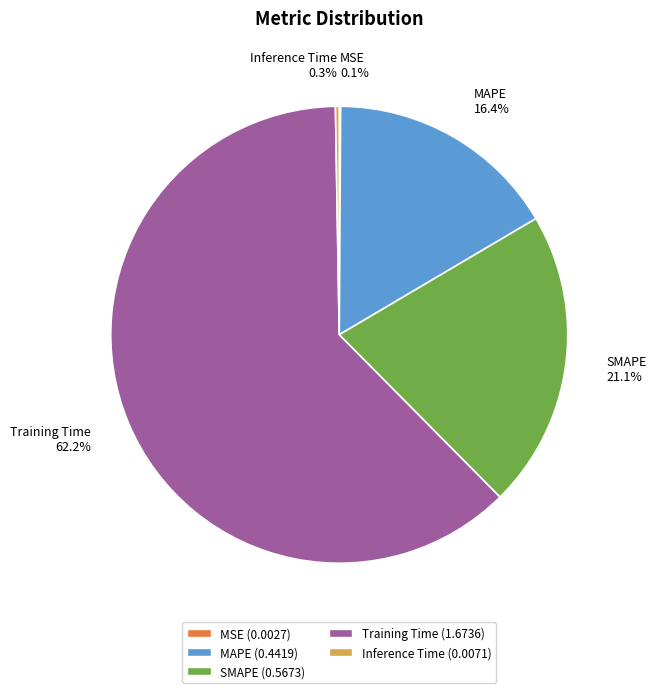

What is the majority slice?

Training Time